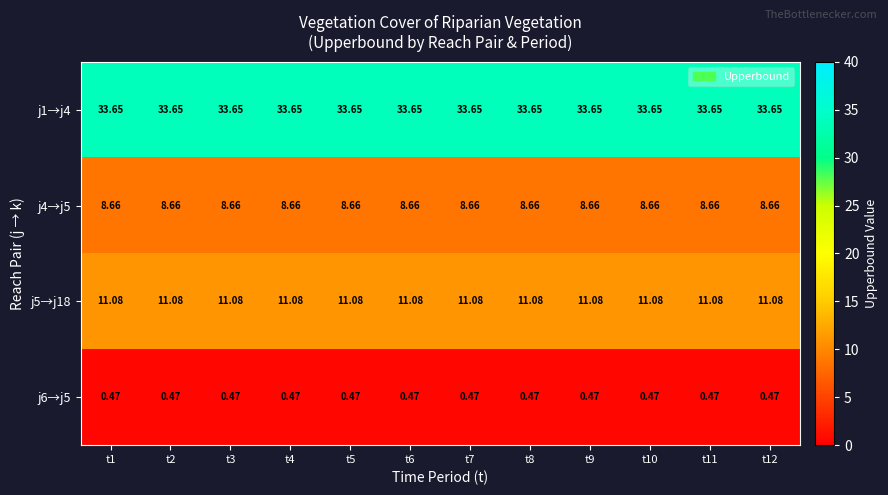

Is the value of j1→j4 at t6 greater than the value of j6→j5 at t4?

Yes